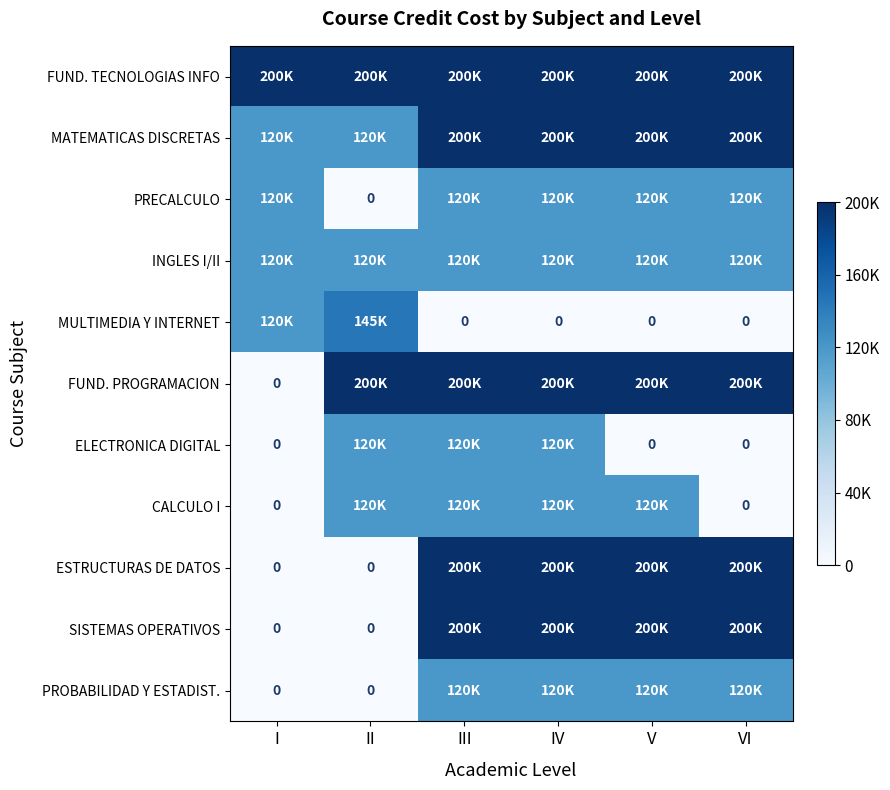

The value of FUND. TECNOLOGIAS INFO at VI is 0.4. True or false?

False